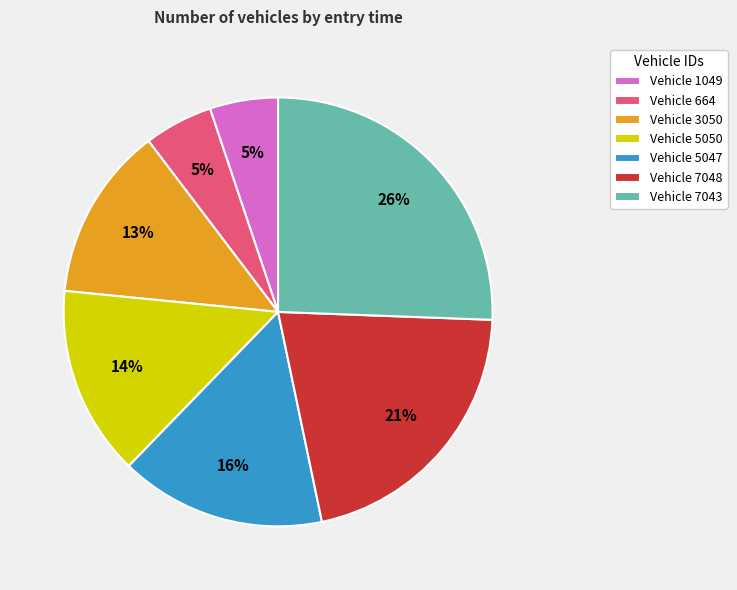

What percentage is the Vehicle 664 slice, to the nearest percent?

5%